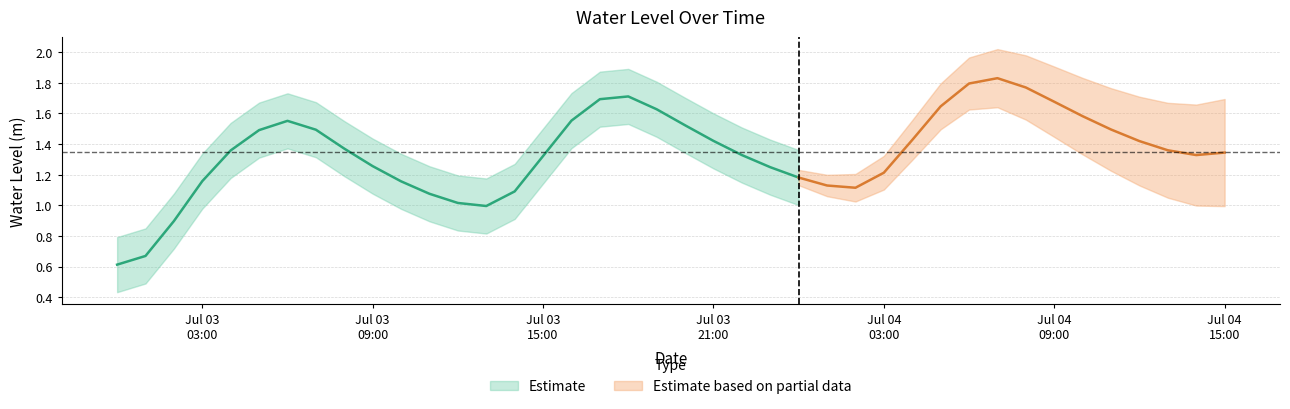

The chart shows a value of 1.7 at 2025-07-04 02:00:00. True or false?

False